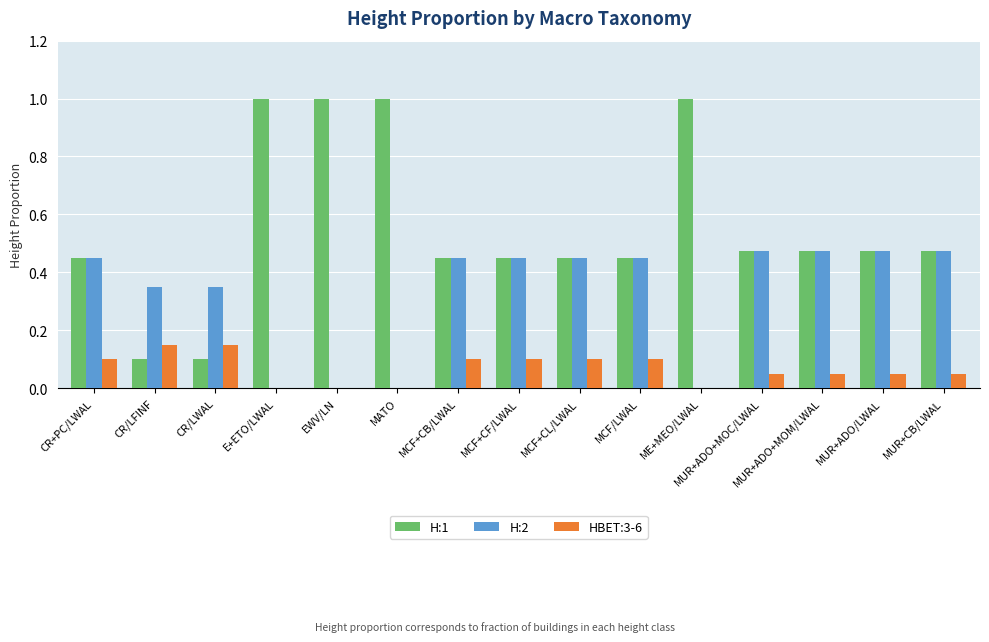

The HBET:3-6 series shows -0.1 at E+ETO/LWAL. True or false?

False